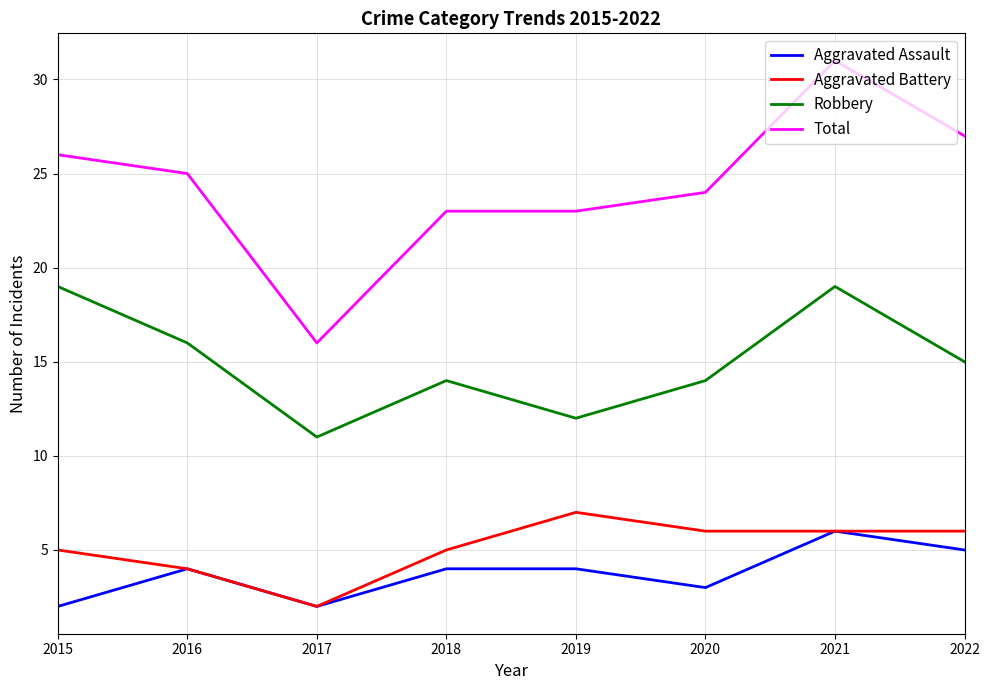

Between 2016 and 2021, which series saw the biggest shift?

Total